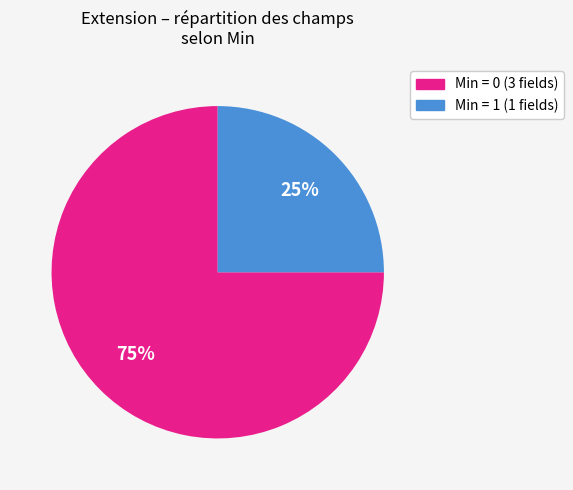

How many segments does this pie chart have?

2